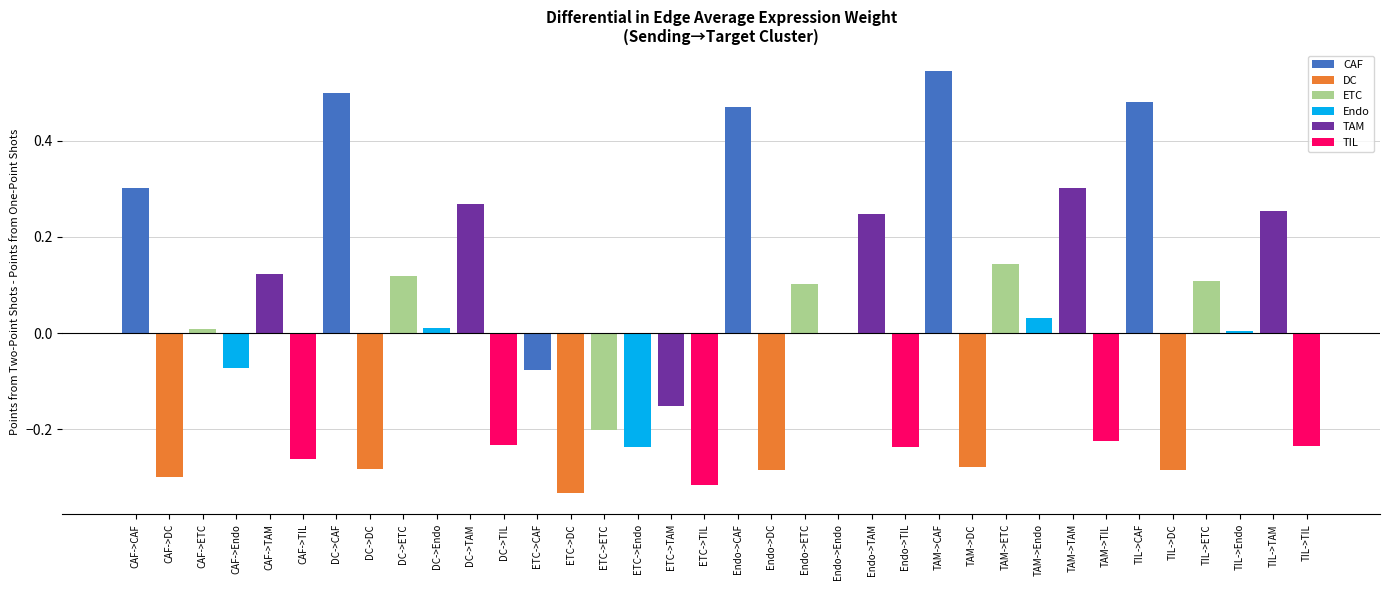

Which has a higher value, TAM or CAF->CAF?

CAF->CAF